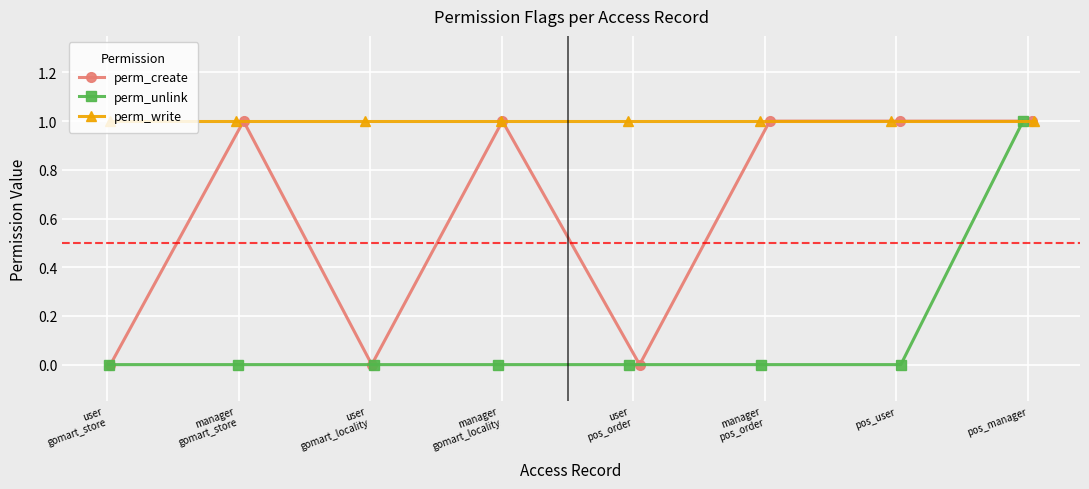

What is the label of the 7th point from the left?

pos_user